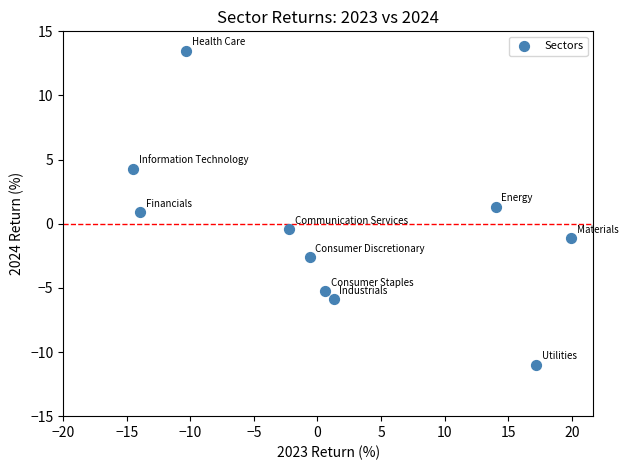

What is the range of Y values (max minus min)?

24.5